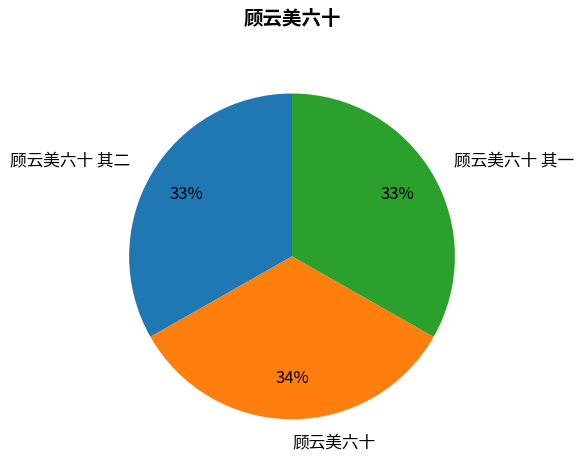

True or false: 顾云美六十 accounts for 34% of the total.

True